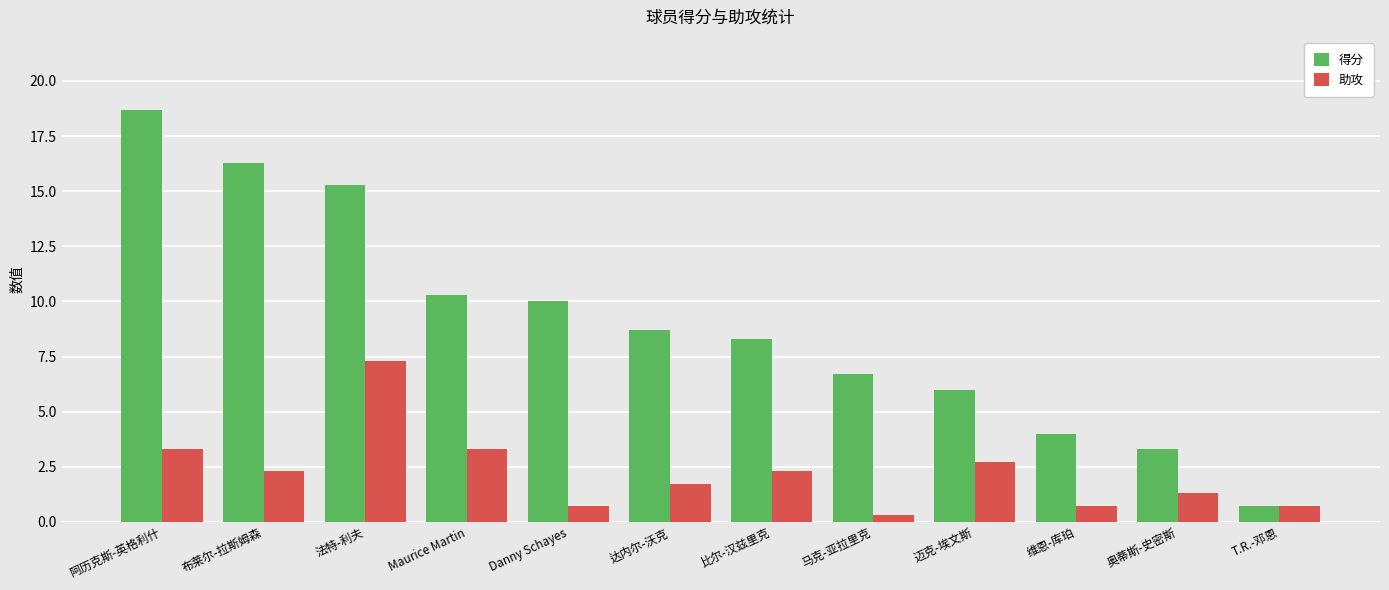

Reading left to right, extract all data points from this chart.

得分: 18.7	16.3	15.3	10.3	10.0	8.7	8.3	6.7	6.0	4.0	3.3	0.7
助攻: 3.3	2.3	7.3	3.3	0.7	1.7	2.3	0.3	2.7	0.7	1.3	0.7